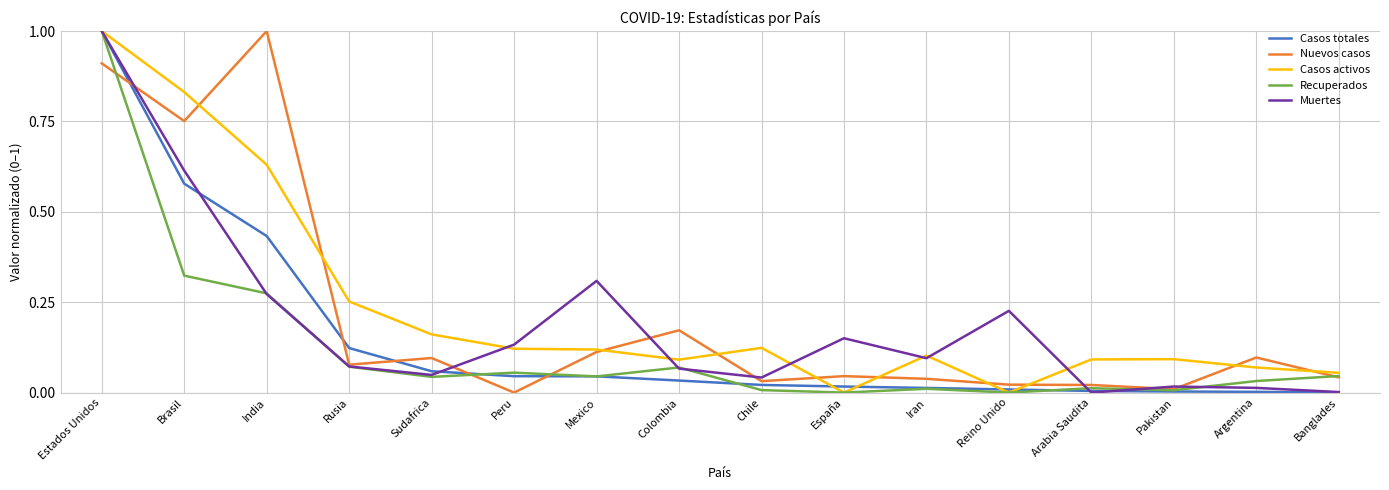

At Brasil, list the series in order from smallest to largest.

Recuperados, Casos totales, Muertes, Nuevos casos, Casos activos